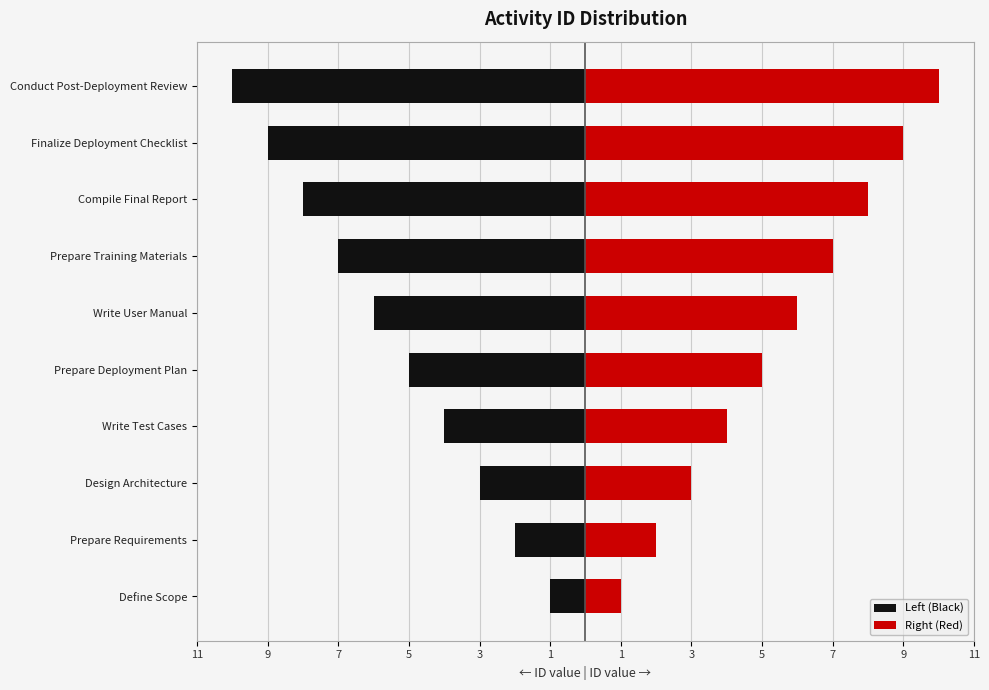

Reading right to left, what are all the values shown in this chart?

Left (Black): -10	-9	-8	-7	-6	-5	-4	-3	-2	-1
Right (Red): 10	9	8	7	6	5	4	3	2	1